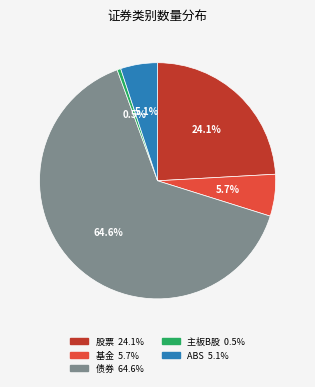

To the nearest percent, what portion does 债券 represent?

65%